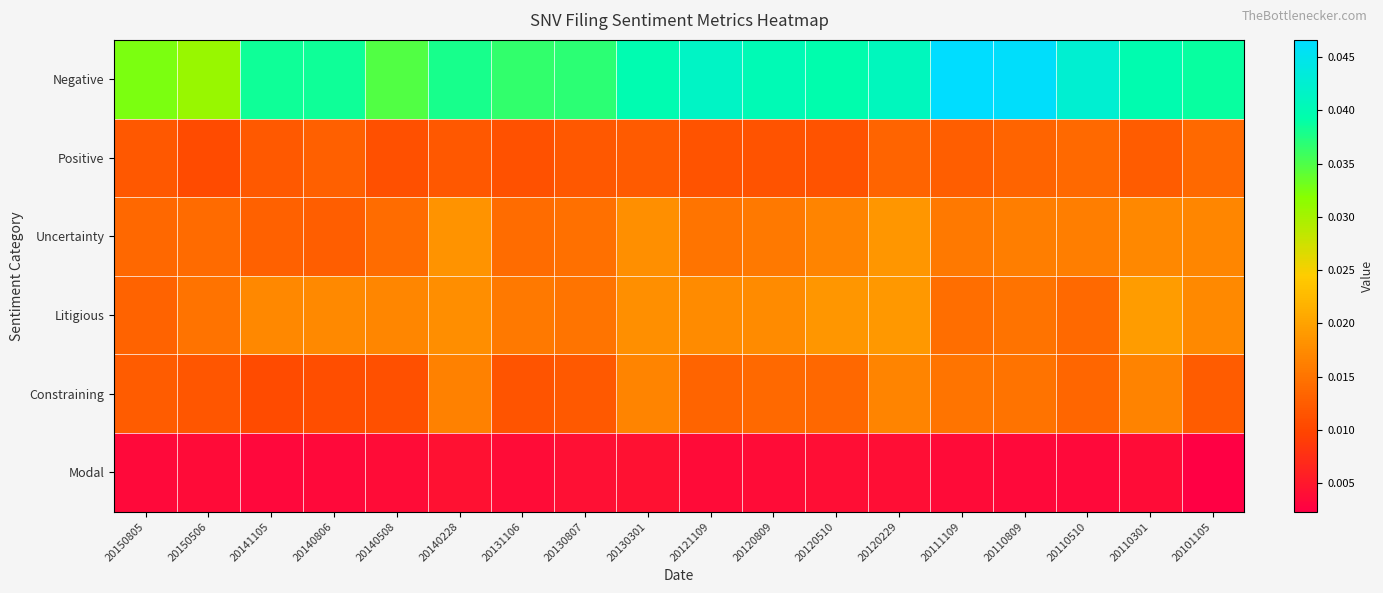

Which series has the widest spread of values?

Negative